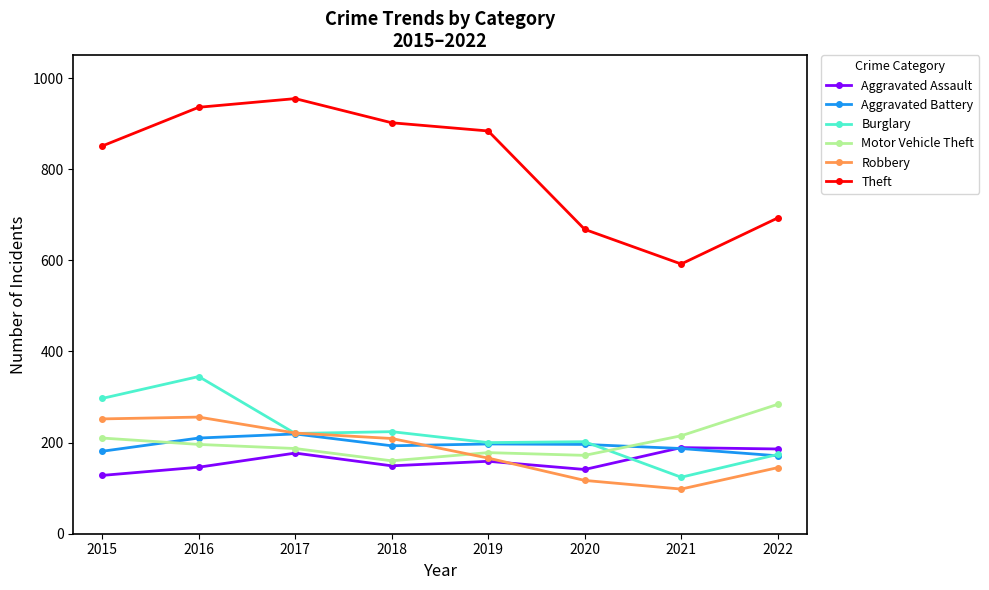

True or false: Motor Vehicle Theft has a value of 210 at 2015.

True